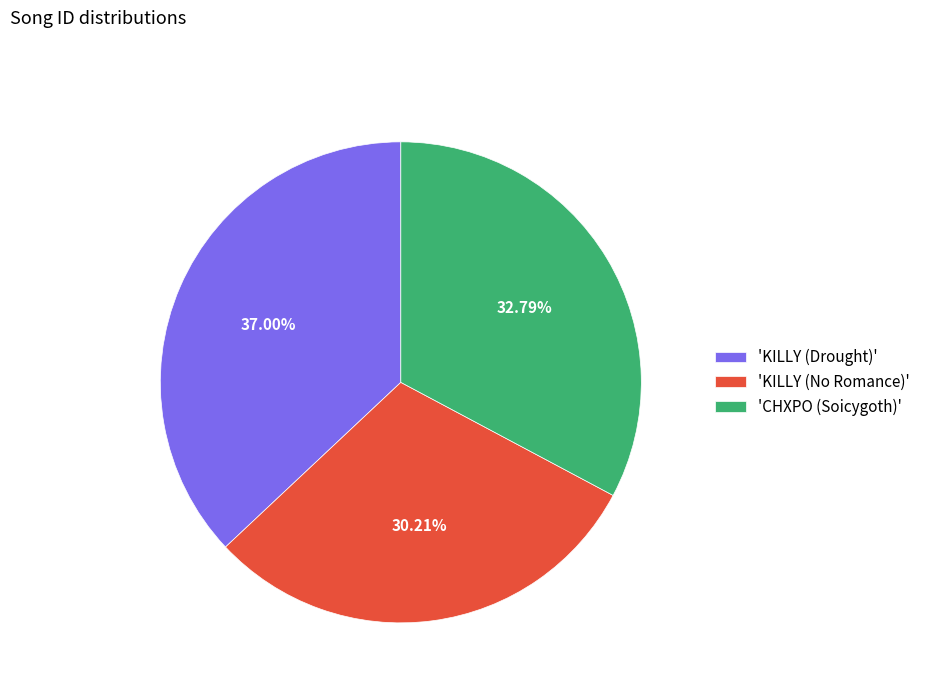

Combined, do 'CHXPO (Soicygoth)' and 'KILLY (No Romance)' account for over 50%?

Yes